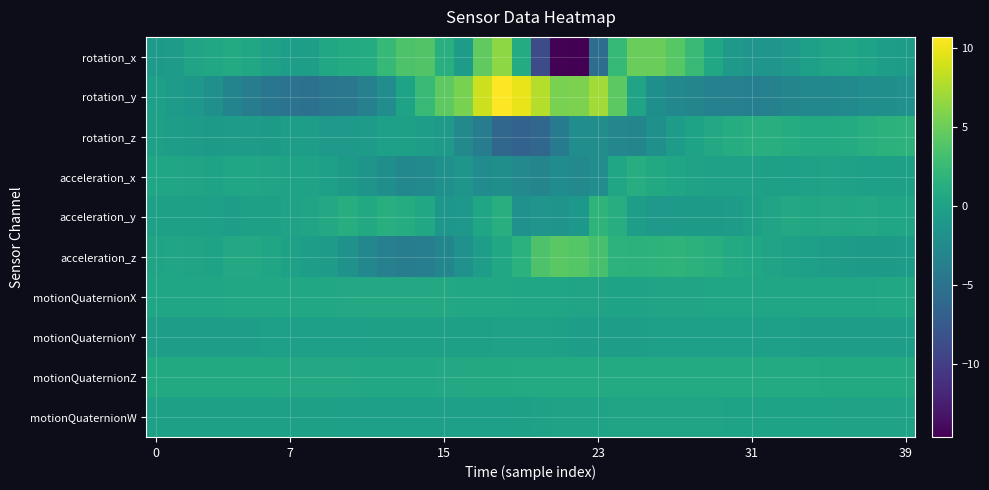

Which series has the widest spread of values?

rotation_x